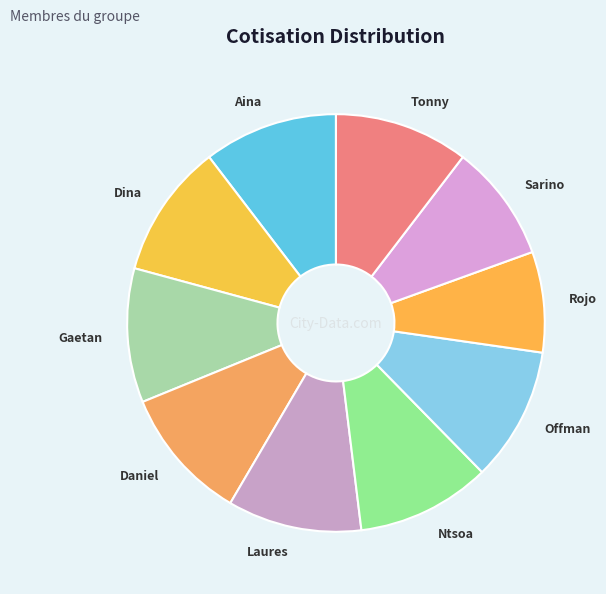

How many slices are in this pie chart?

10